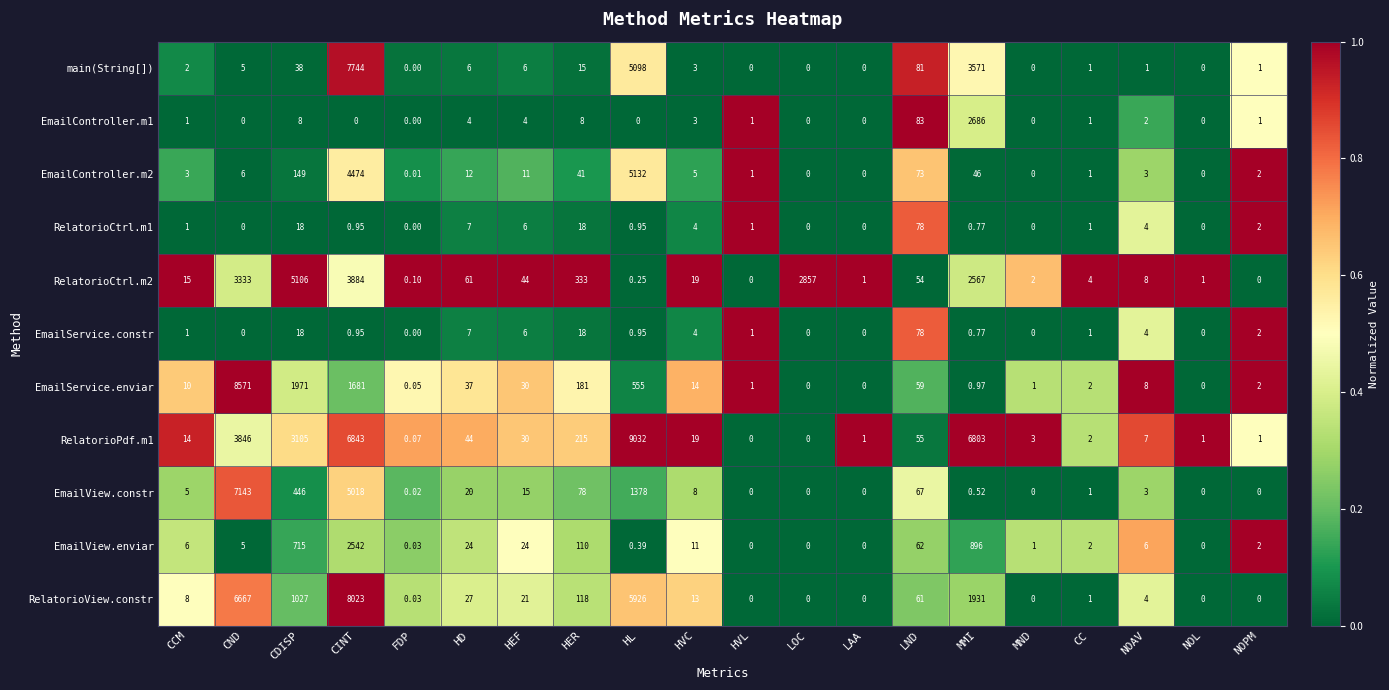

Where is EmailView.constr nearest to the value 3571?

CINT